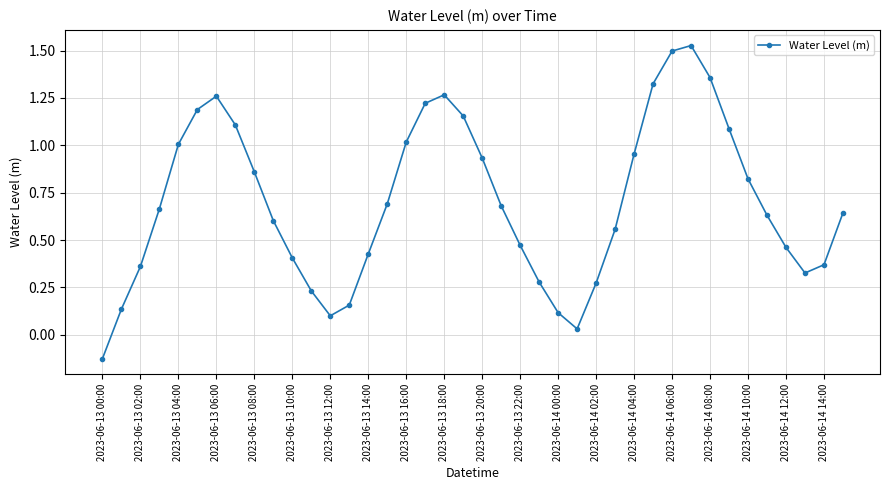

How many positive values are there?

39